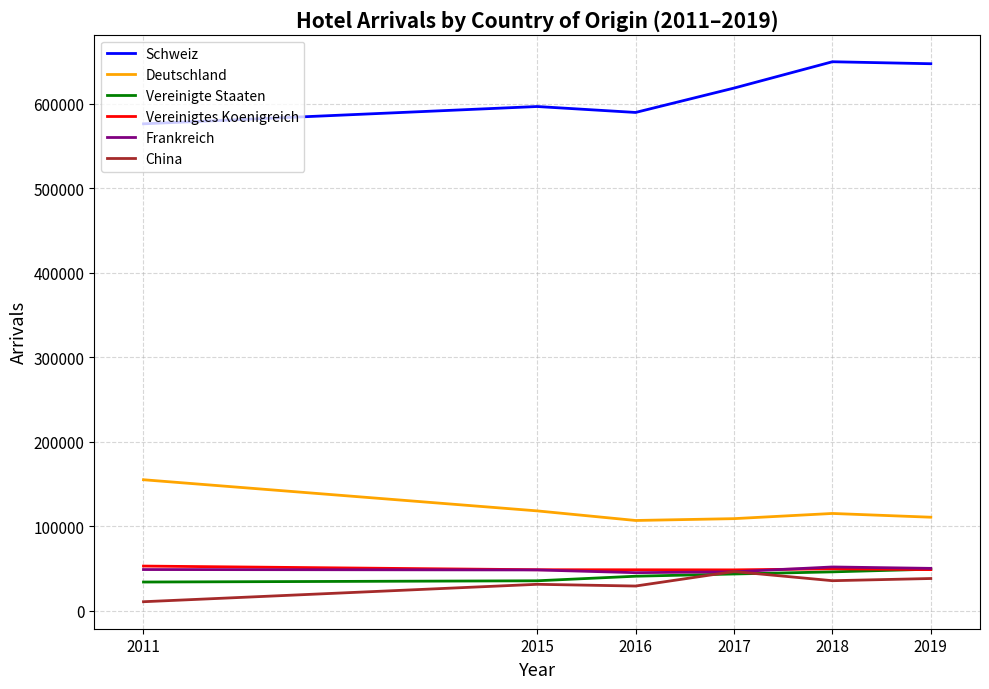

What value does the Frankreich series have at 2015, to the nearest 10?

48140